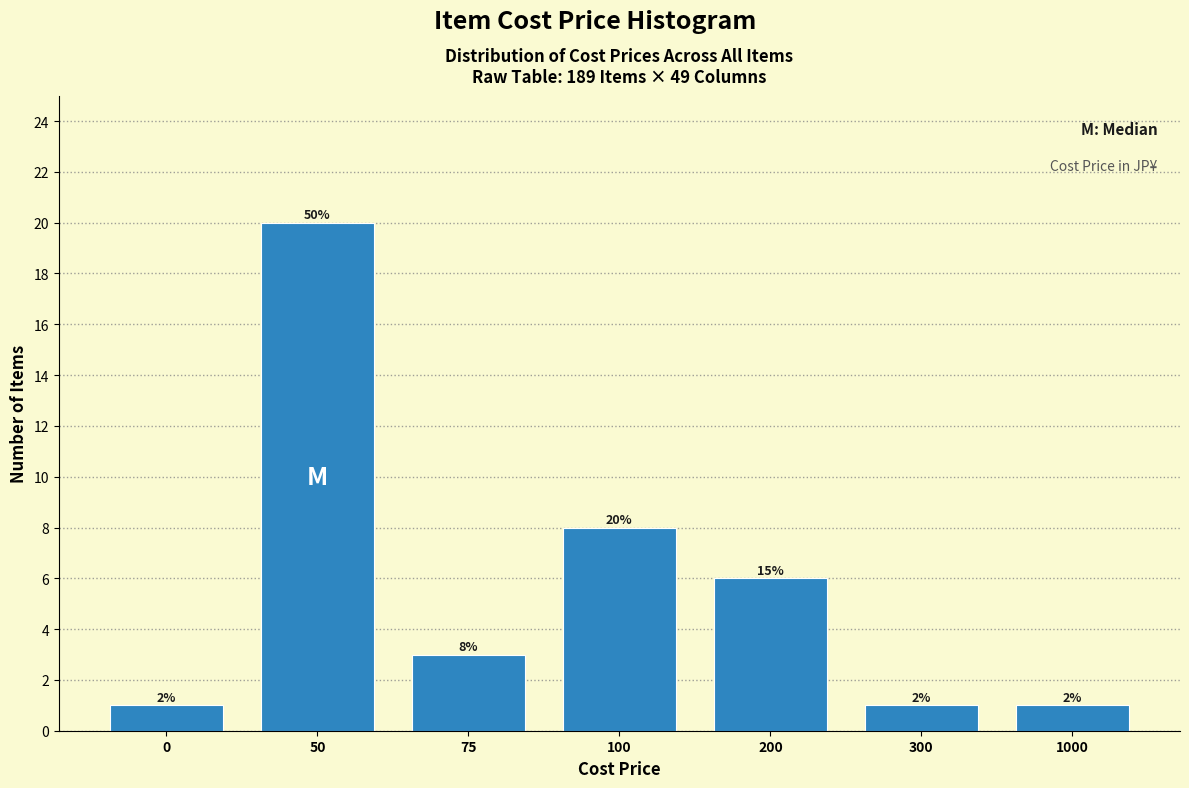

Are the bars horizontal?

No